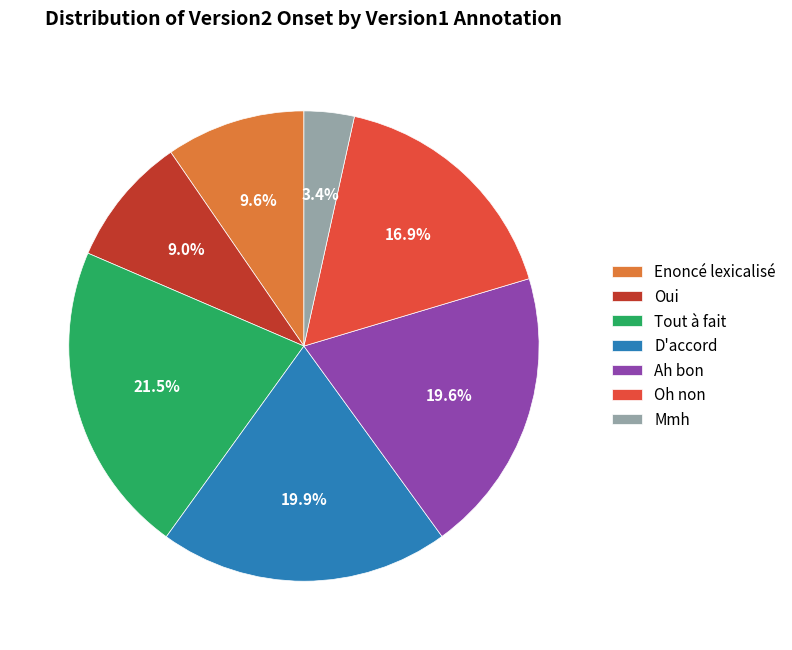

Approximately how many times larger is the value at Enoncé lexicalisé compared to Ah bon?

0.5